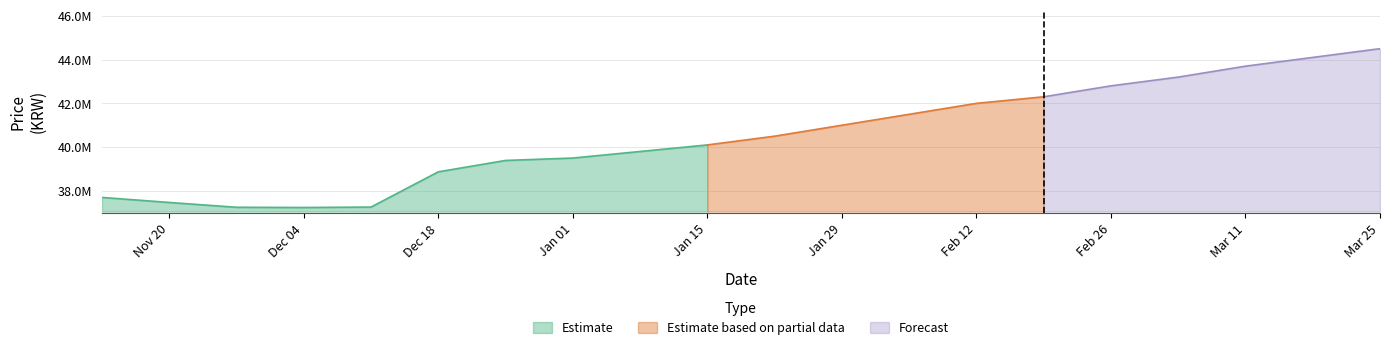

What position from the right is 13?

7